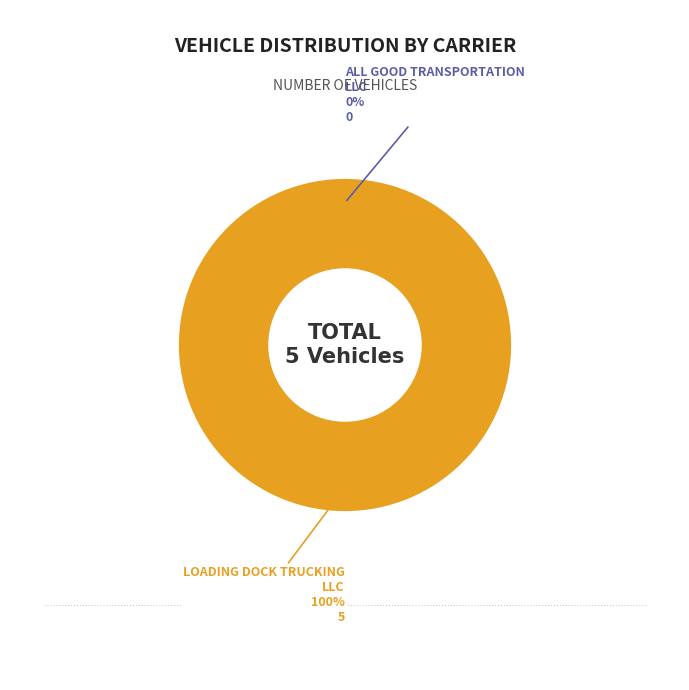

What is the total percentage of ALL GOOD TRANSPORTATION LLC and LOADING DOCK TRUCKING LLC?

100.0%